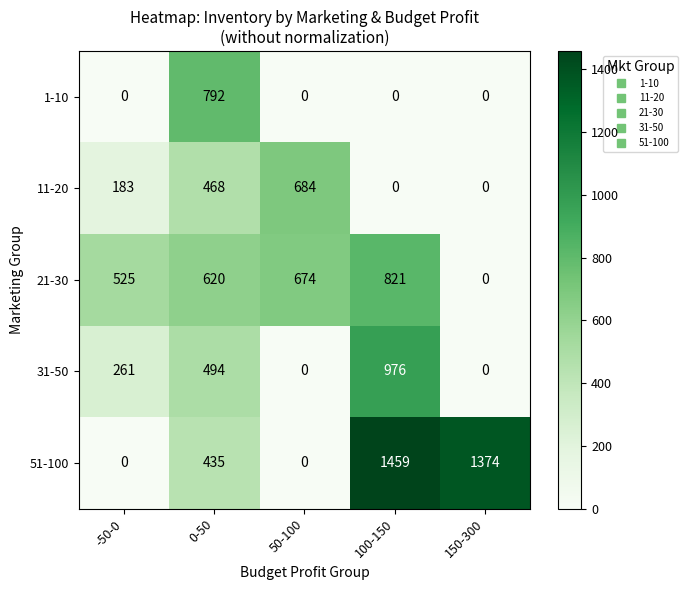

Rank the series by their maximum value, from lowest to highest.

11-20, 1-10, 21-30, 31-50, 51-100